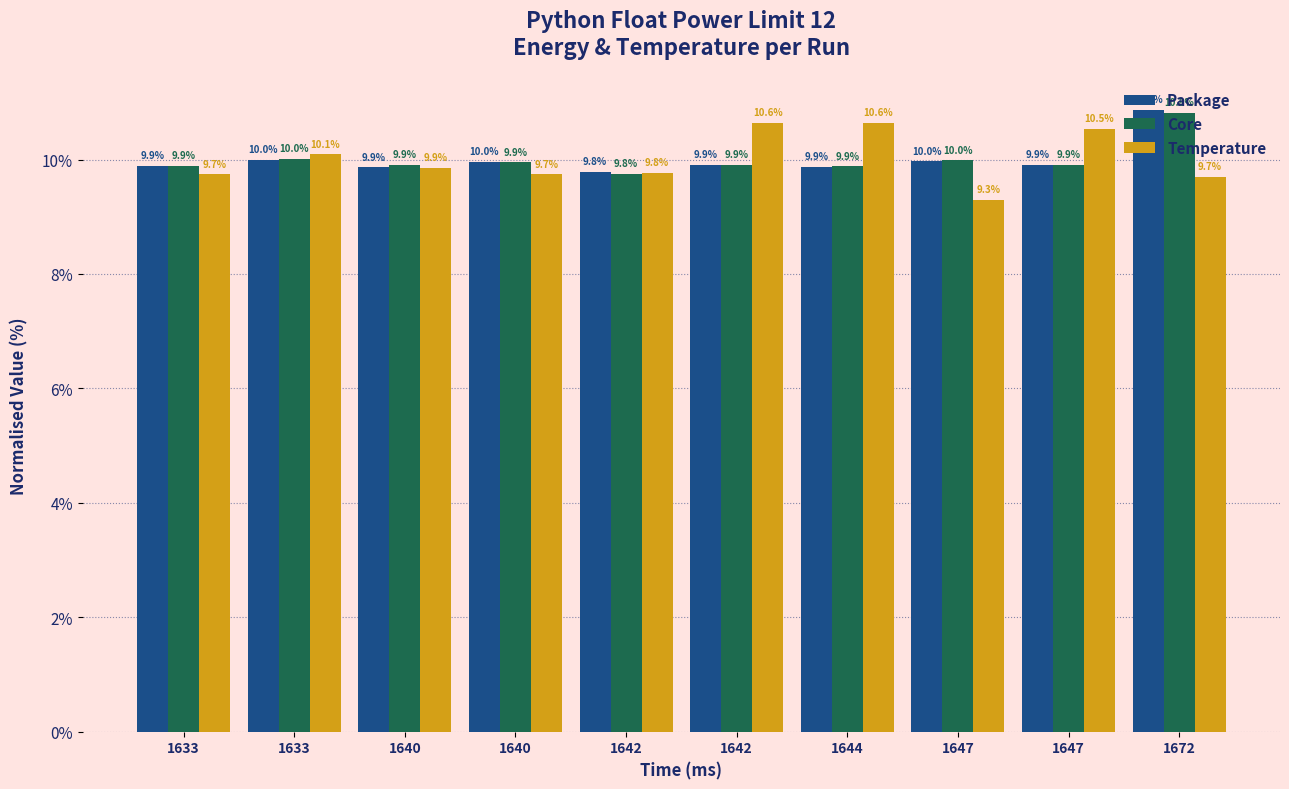

What is the difference between the second highest and minimum values in the Temperature series?

1.3